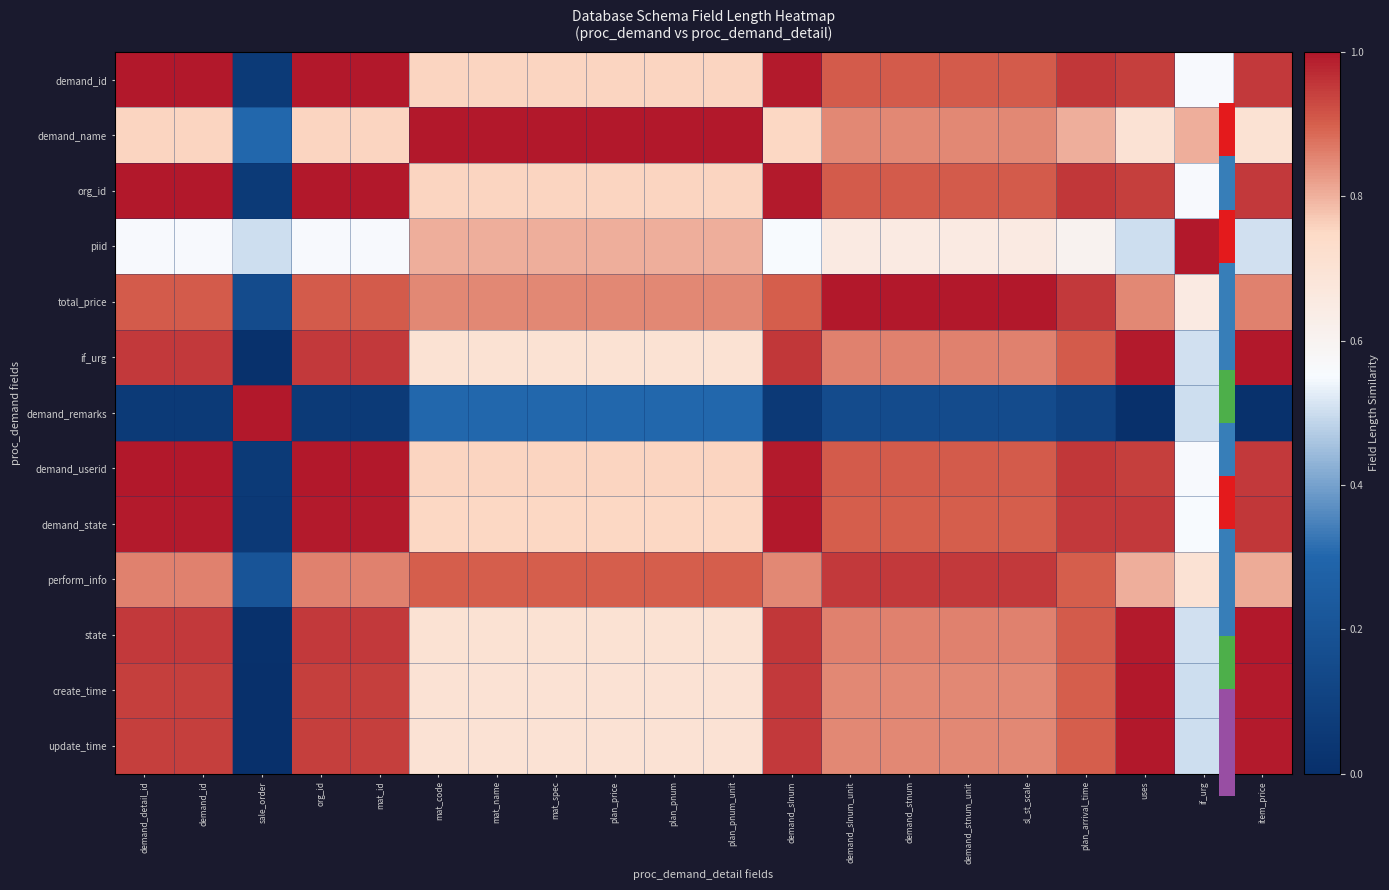

Reading left to right, extract all data points from this chart.

demand_id: demand_detail_id=1.0	demand_id=1.0	sale_order=0.1	org_id=1.0	mat_id=1.0	mat_code=0.8	mat_name=0.8	mat_spec=0.8	plan_price=0.8	plan_pnum=0.8	plan_pnum_unit=0.8	demand_slnum=1.0	demand_slnum_unit=0.9	demand_stnum=0.9	demand_stnum_unit=0.9	sl_st_scale=0.9	plan_arrival_time=1.0	uses=0.9	if_urg=0.6	item_price=1.0
demand_name: demand_detail_id=0.8	demand_id=0.8	sale_order=0.3	org_id=0.8	mat_id=0.8	mat_code=1.0	mat_name=1.0	mat_spec=1.0	plan_price=1.0	plan_pnum=1.0	plan_pnum_unit=1.0	demand_slnum=0.8	demand_slnum_unit=0.9	demand_stnum=0.9	demand_stnum_unit=0.9	sl_st_scale=0.9	plan_arrival_time=0.8	uses=0.7	if_urg=0.8	item_price=0.7
org_id: demand_detail_id=1.0	demand_id=1.0	sale_order=0.1	org_id=1.0	mat_id=1.0	mat_code=0.8	mat_name=0.8	mat_spec=0.8	plan_price=0.8	plan_pnum=0.8	plan_pnum_unit=0.8	demand_slnum=1.0	demand_slnum_unit=0.9	demand_stnum=0.9	demand_stnum_unit=0.9	sl_st_scale=0.9	plan_arrival_time=1.0	uses=0.9	if_urg=0.6	item_price=1.0
piid: demand_detail_id=0.6	demand_id=0.6	sale_order=0.5	org_id=0.6	mat_id=0.6	mat_code=0.8	mat_name=0.8	mat_spec=0.8	plan_price=0.8	plan_pnum=0.8	plan_pnum_unit=0.8	demand_slnum=0.6	demand_slnum_unit=0.7	demand_stnum=0.7	demand_stnum_unit=0.7	sl_st_scale=0.7	plan_arrival_time=0.6	uses=0.5	if_urg=1.0	item_price=0.5
total_price: demand_detail_id=0.9	demand_id=0.9	sale_order=0.2	org_id=0.9	mat_id=0.9	mat_code=0.9	mat_name=0.9	mat_spec=0.9	plan_price=0.9	plan_pnum=0.9	plan_pnum_unit=0.9	demand_slnum=0.9	demand_slnum_unit=1.0	demand_stnum=1.0	demand_stnum_unit=1.0	sl_st_scale=1.0	plan_arrival_time=1.0	uses=0.9	if_urg=0.7	item_price=0.9
if_urg: demand_detail_id=1.0	demand_id=1.0	sale_order=0.0	org_id=1.0	mat_id=1.0	mat_code=0.7	mat_name=0.7	mat_spec=0.7	plan_price=0.7	plan_pnum=0.7	plan_pnum_unit=0.7	demand_slnum=1.0	demand_slnum_unit=0.9	demand_stnum=0.9	demand_stnum_unit=0.9	sl_st_scale=0.9	plan_arrival_time=0.9	uses=1.0	if_urg=0.5	item_price=1.0
demand_remarks: demand_detail_id=0.1	demand_id=0.1	sale_order=1.0	org_id=0.1	mat_id=0.1	mat_code=0.3	mat_name=0.3	mat_spec=0.3	plan_price=0.3	plan_pnum=0.3	plan_pnum_unit=0.3	demand_slnum=0.1	demand_slnum_unit=0.2	demand_stnum=0.2	demand_stnum_unit=0.2	sl_st_scale=0.2	plan_arrival_time=0.1	uses=0.0	if_urg=0.5	item_price=0.0
demand_userid: demand_detail_id=1.0	demand_id=1.0	sale_order=0.1	org_id=1.0	mat_id=1.0	mat_code=0.8	mat_name=0.8	mat_spec=0.8	plan_price=0.8	plan_pnum=0.8	plan_pnum_unit=0.8	demand_slnum=1.0	demand_slnum_unit=0.9	demand_stnum=0.9	demand_stnum_unit=0.9	sl_st_scale=0.9	plan_arrival_time=1.0	uses=0.9	if_urg=0.6	item_price=1.0
demand_state: demand_detail_id=1.0	demand_id=1.0	sale_order=0.1	org_id=1.0	mat_id=1.0	mat_code=0.8	mat_name=0.8	mat_spec=0.8	plan_price=0.8	plan_pnum=0.8	plan_pnum_unit=0.8	demand_slnum=1.0	demand_slnum_unit=0.9	demand_stnum=0.9	demand_stnum_unit=0.9	sl_st_scale=0.9	plan_arrival_time=1.0	uses=1.0	if_urg=0.6	item_price=1.0
perform_info: demand_detail_id=0.9	demand_id=0.9	sale_order=0.2	org_id=0.9	mat_id=0.9	mat_code=0.9	mat_name=0.9	mat_spec=0.9	plan_price=0.9	plan_pnum=0.9	plan_pnum_unit=0.9	demand_slnum=0.9	demand_slnum_unit=1.0	demand_stnum=1.0	demand_stnum_unit=1.0	sl_st_scale=1.0	plan_arrival_time=0.9	uses=0.8	if_urg=0.7	item_price=0.8
state: demand_detail_id=1.0	demand_id=1.0	sale_order=0.0	org_id=1.0	mat_id=1.0	mat_code=0.7	mat_name=0.7	mat_spec=0.7	plan_price=0.7	plan_pnum=0.7	plan_pnum_unit=0.7	demand_slnum=1.0	demand_slnum_unit=0.9	demand_stnum=0.9	demand_stnum_unit=0.9	sl_st_scale=0.9	plan_arrival_time=0.9	uses=1.0	if_urg=0.5	item_price=1.0
create_time: demand_detail_id=0.9	demand_id=0.9	sale_order=0.0	org_id=0.9	mat_id=0.9	mat_code=0.7	mat_name=0.7	mat_spec=0.7	plan_price=0.7	plan_pnum=0.7	plan_pnum_unit=0.7	demand_slnum=1.0	demand_slnum_unit=0.9	demand_stnum=0.9	demand_stnum_unit=0.9	sl_st_scale=0.9	plan_arrival_time=0.9	uses=1.0	if_urg=0.5	item_price=1.0
update_time: demand_detail_id=0.9	demand_id=0.9	sale_order=0.0	org_id=0.9	mat_id=0.9	mat_code=0.7	mat_name=0.7	mat_spec=0.7	plan_price=0.7	plan_pnum=0.7	plan_pnum_unit=0.7	demand_slnum=1.0	demand_slnum_unit=0.9	demand_stnum=0.9	demand_stnum_unit=0.9	sl_st_scale=0.9	plan_arrival_time=0.9	uses=1.0	if_urg=0.5	item_price=1.0